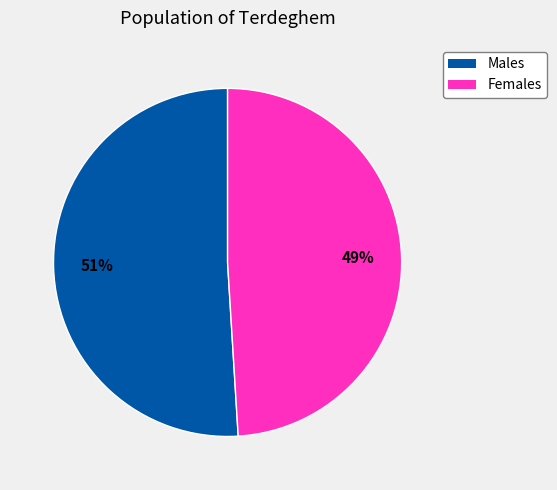

Does any single category account for the majority?

Yes